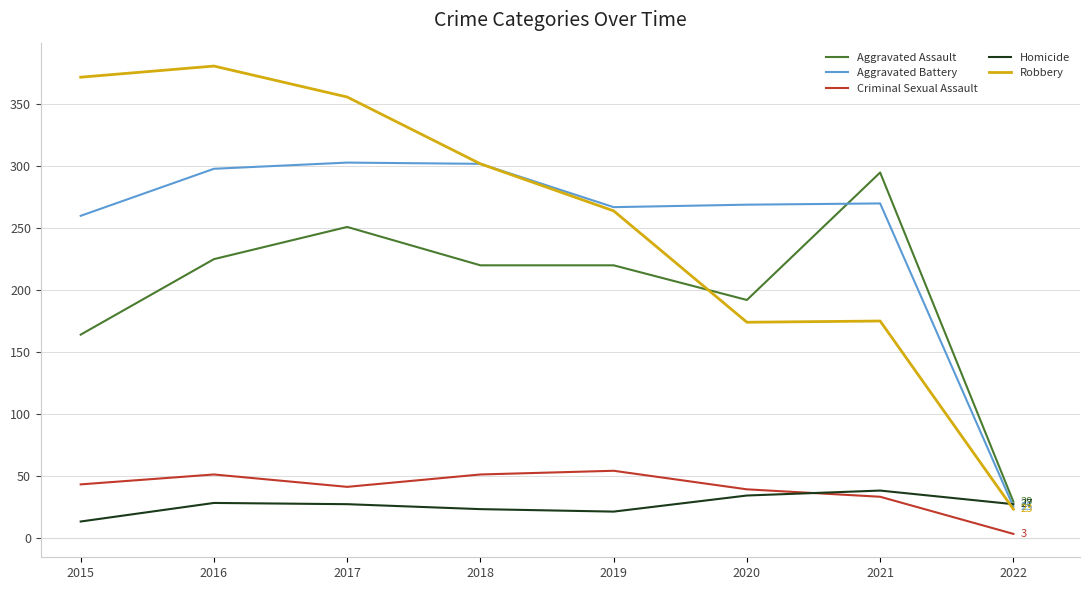

How many times do Aggravated Battery and Homicide cross each other?

1